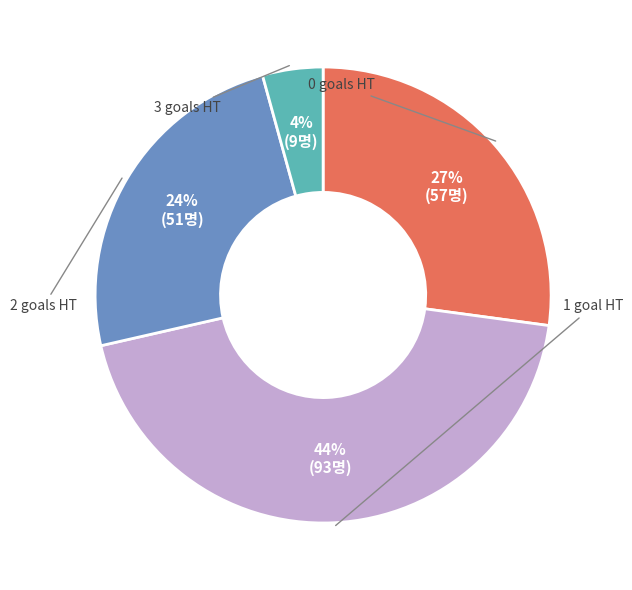

To the nearest percent, what is the difference between the largest and smallest slice percentages?

40%